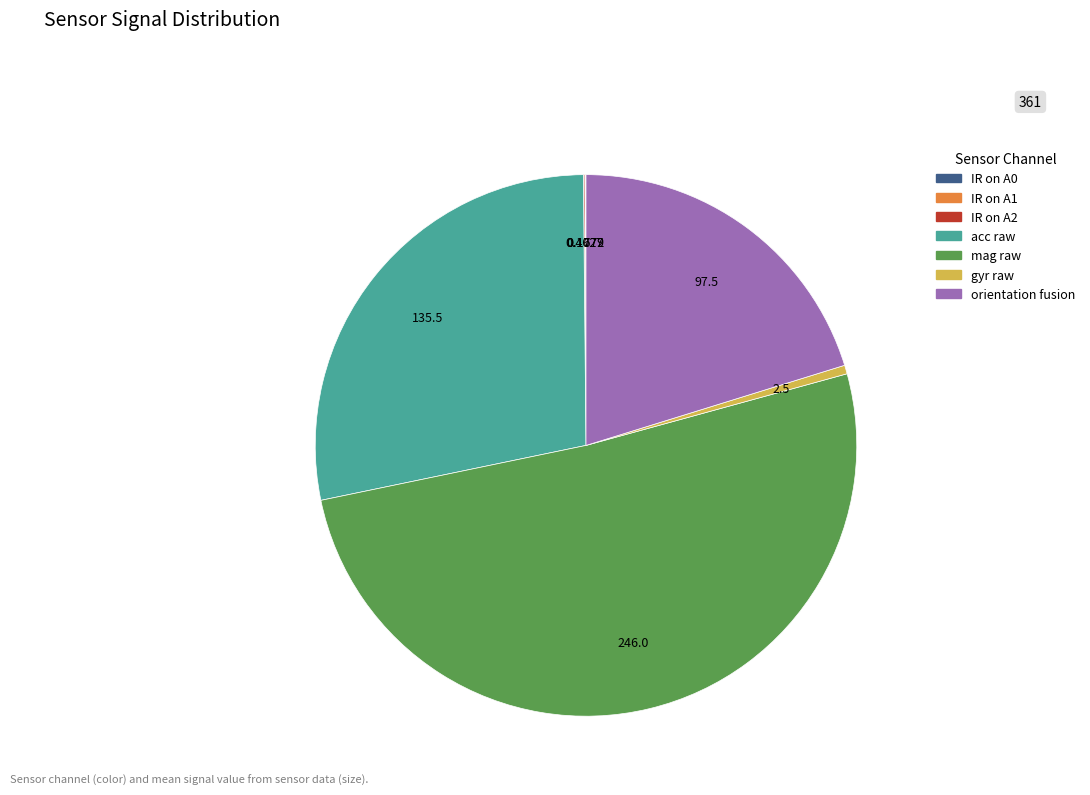

Which slice represents more than half of the pie?

mag raw